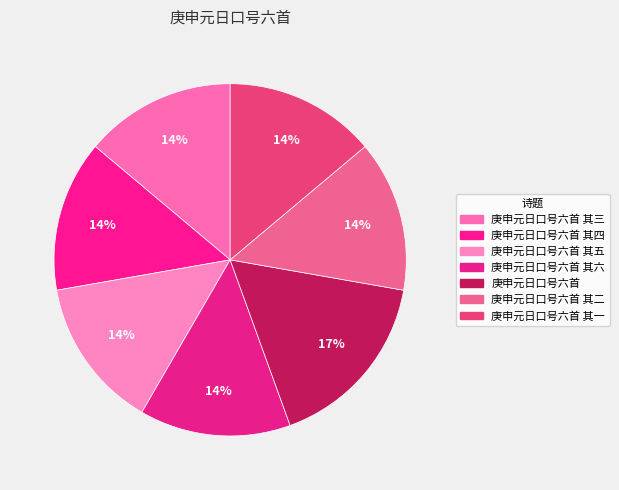

The 庚申元日口号六首 其四 slice represents 3% of the pie. True or false?

False